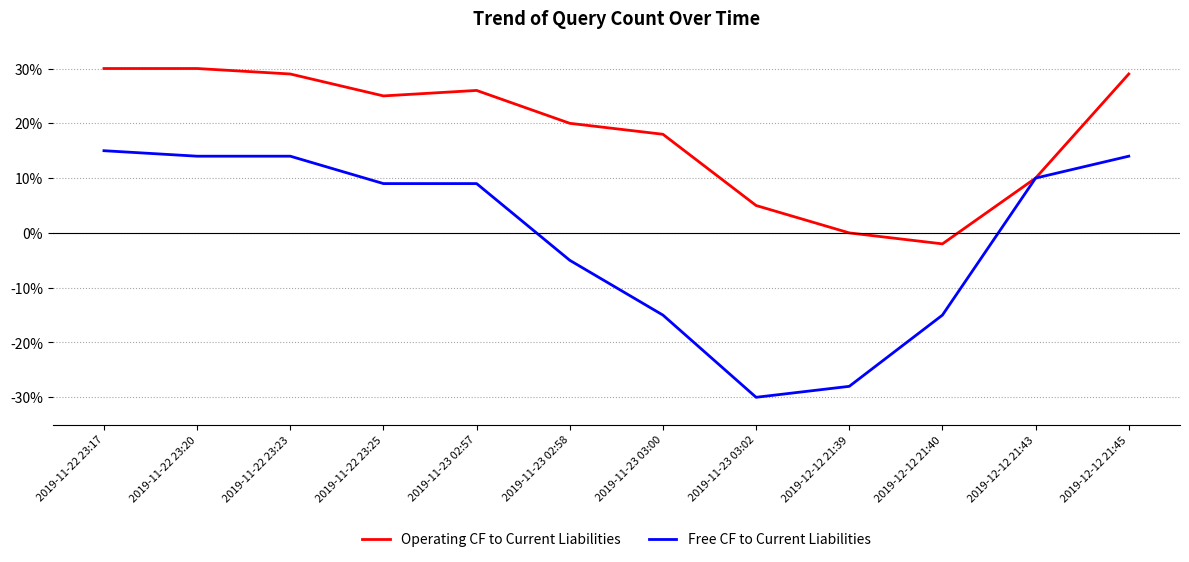

What is the total value across all series at 2019-12-12 21:45?

43